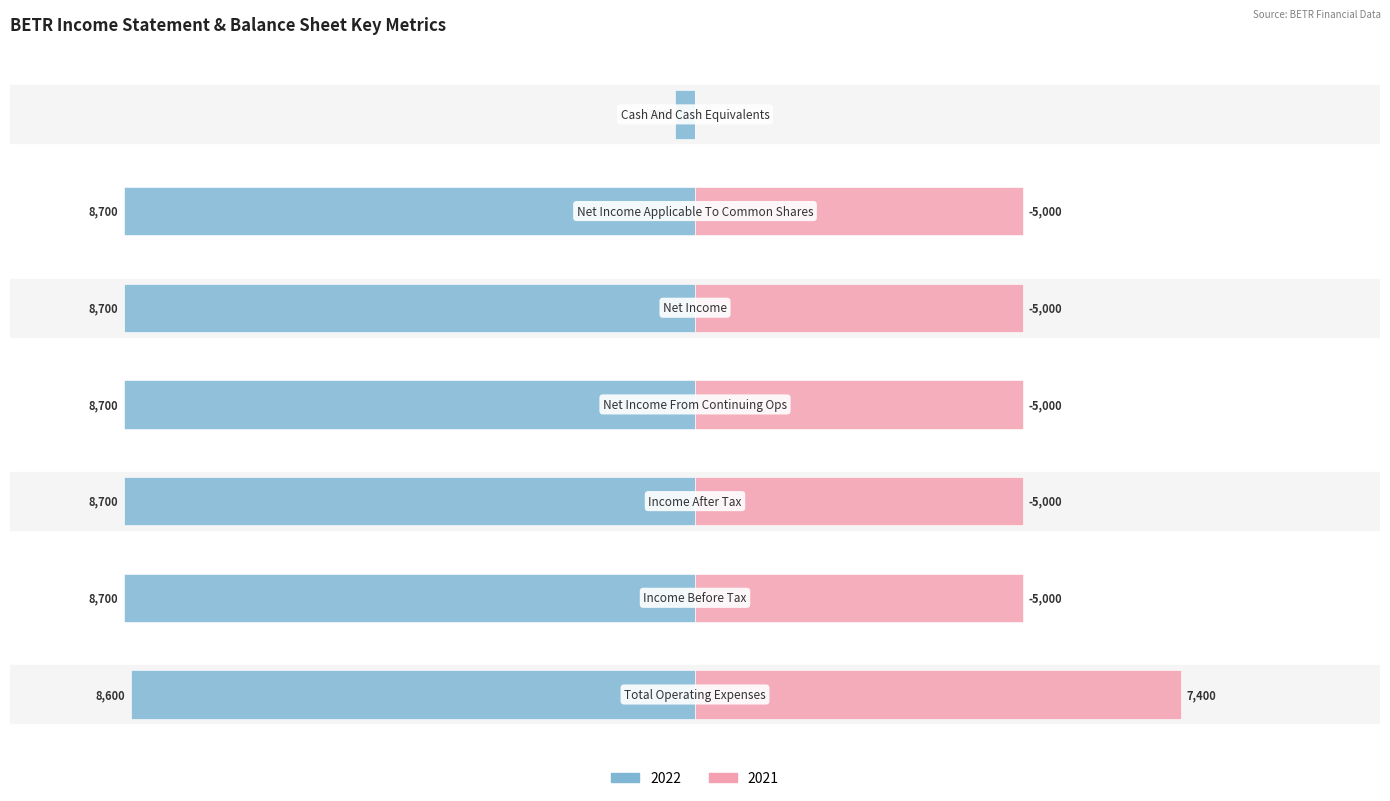

What is the label of the 5th bar from the left?

Net Income